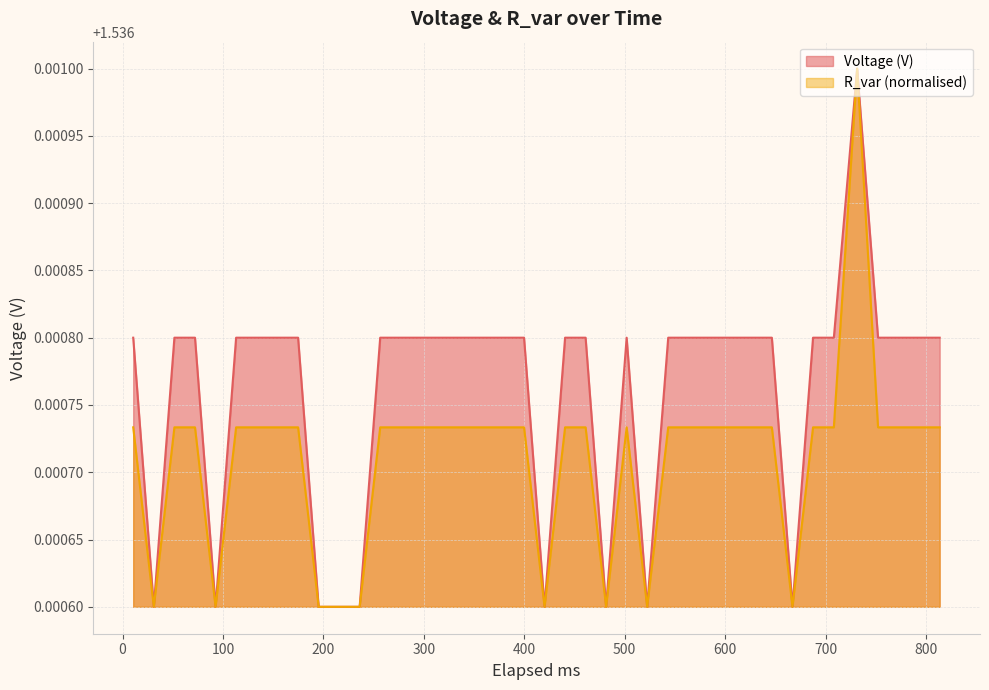

Reading right to left, extract all data points from this chart.

Voltage (V): 813.67=1.5	793.22=1.5	772.78=1.5	752.29=1.5	731.48=1.5	708.27=1.5	687.55=1.5	667.08=1.5	646.55=1.5	625.99=1.5	605.42=1.5	584.84=1.5	564.24=1.5	543.34=1.5	522.38=1.5	501.95=1.5	481.49=1.5	461.07=1.5	440.64=1.5	420.19=1.5	399.78=1.5	379.35=1.5	358.9=1.5	338.29=1.5	317.86=1.5	297.39=1.5	276.98=1.5	256.54=1.5	236.1=1.5	215.68=1.5	195.24=1.5	174.79=1.5	154.35=1.5	133.57=1.5	113.06=1.5	92.61=1.5	72.12=1.5	51.61=1.5	31.11=1.5	10.59=1.5
R_var: 813.67=1.5	793.22=1.5	772.78=1.5	752.29=1.5	731.48=1.5	708.27=1.5	687.55=1.5	667.08=1.5	646.55=1.5	625.99=1.5	605.42=1.5	584.84=1.5	564.24=1.5	543.34=1.5	522.38=1.5	501.95=1.5	481.49=1.5	461.07=1.5	440.64=1.5	420.19=1.5	399.78=1.5	379.35=1.5	358.9=1.5	338.29=1.5	317.86=1.5	297.39=1.5	276.98=1.5	256.54=1.5	236.1=1.5	215.68=1.5	195.24=1.5	174.79=1.5	154.35=1.5	133.57=1.5	113.06=1.5	92.61=1.5	72.12=1.5	51.61=1.5	31.11=1.5	10.59=1.5